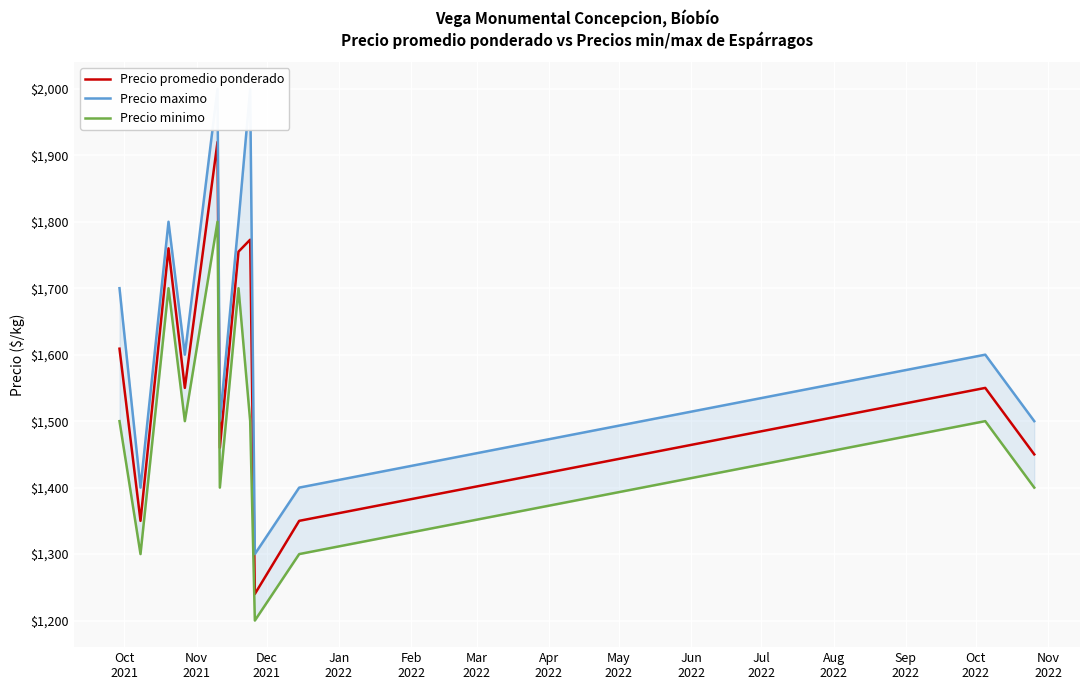

What are all the series names shown in the legend?

Precio promedio ponderado, Precio maximo, Precio minimo